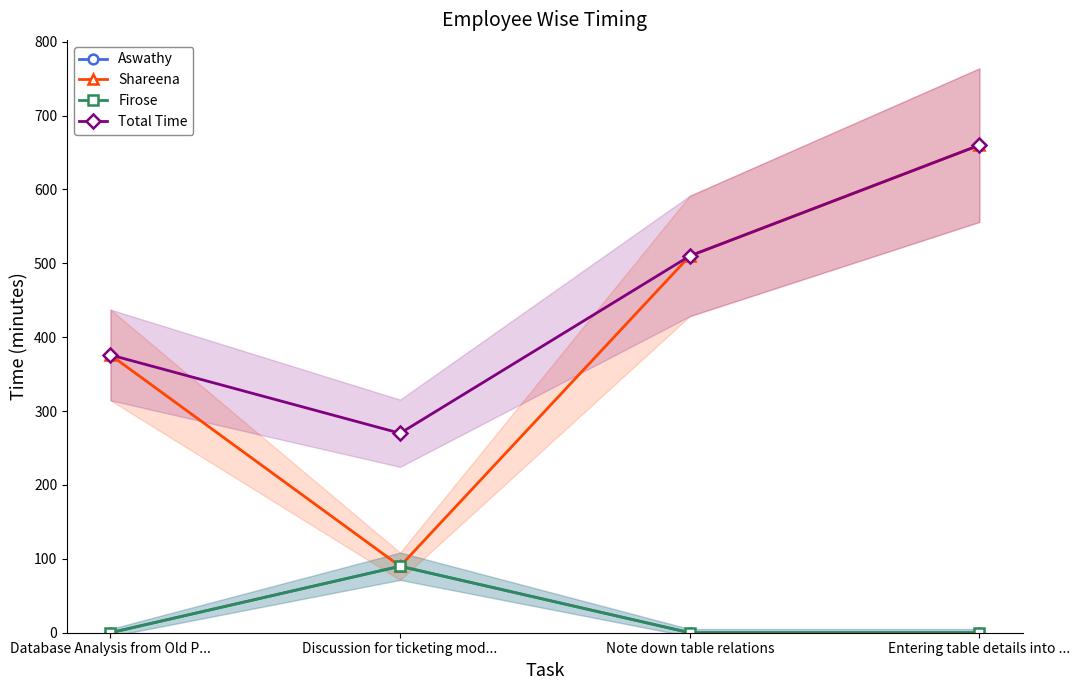

At which category is the sum across all series the highest?

Entering table details into ...